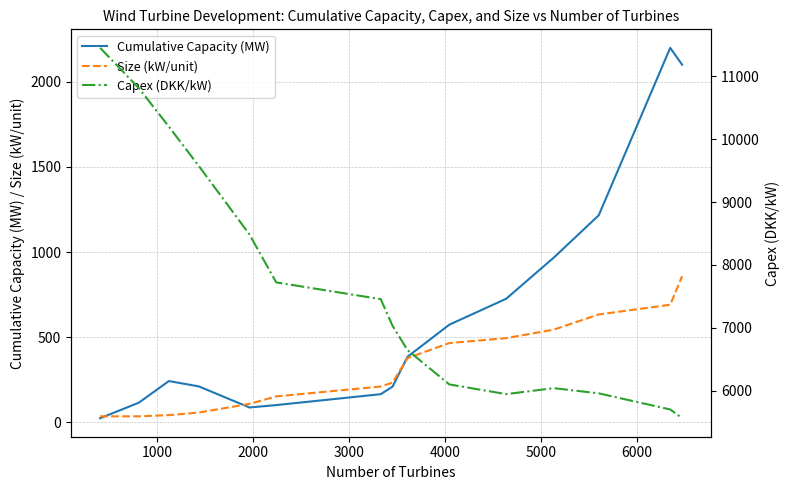

What is the difference between the second highest and minimum values in the Capex (DKK/kW) series?

5248